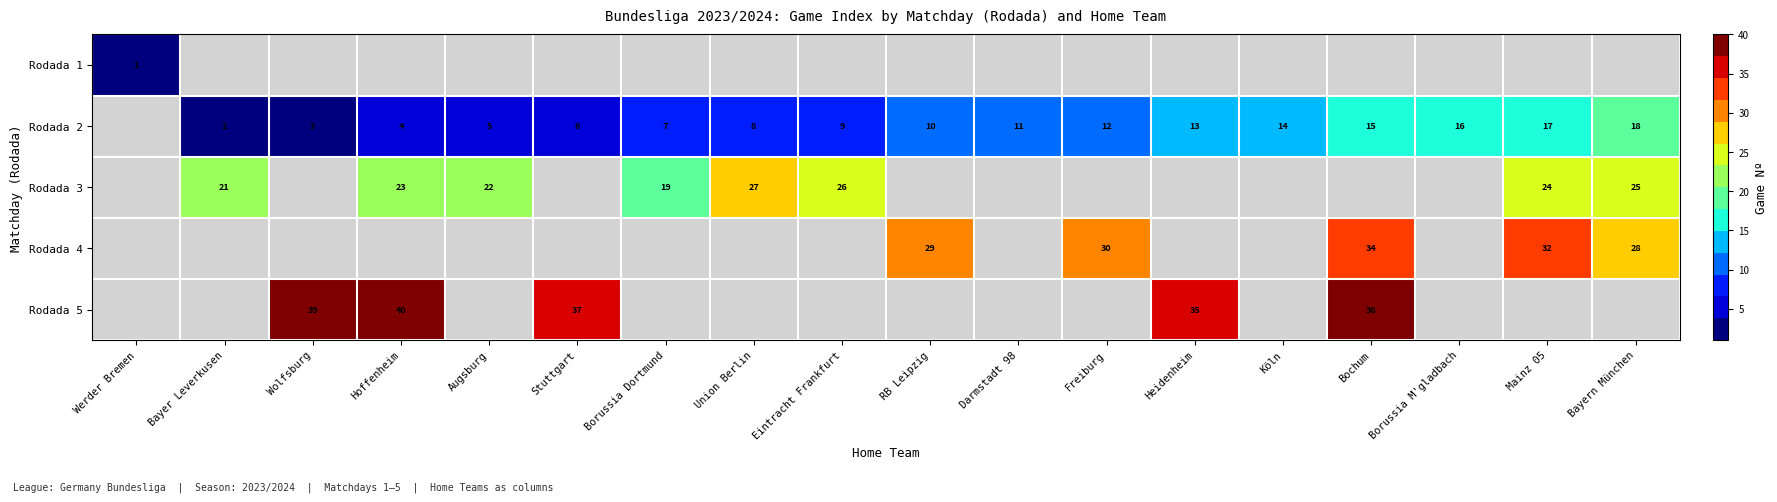

Count the number of categories in the chart.

18